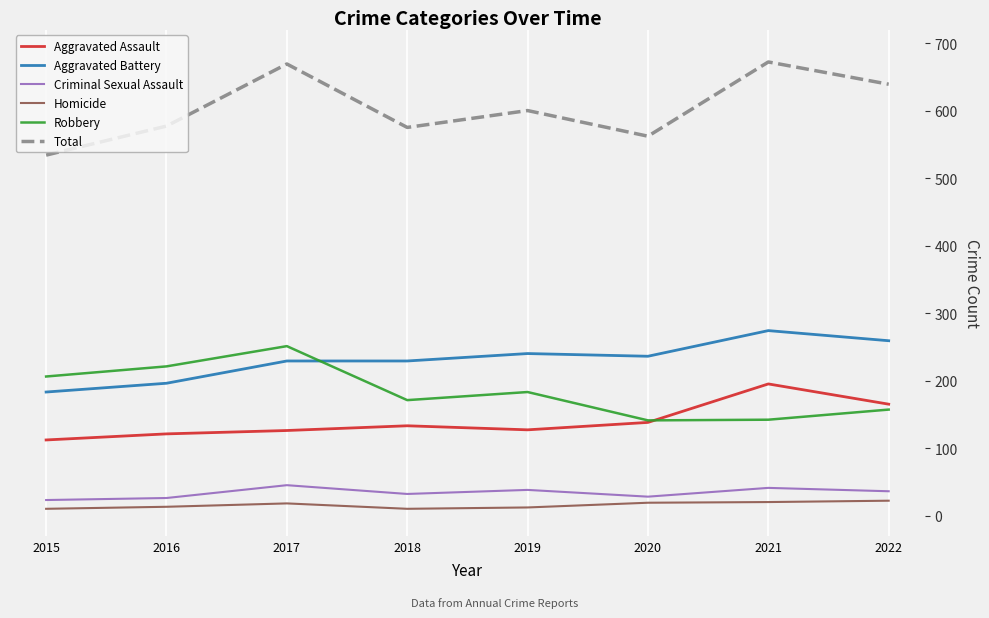

Reading right to left, what are all the values shown in this chart?

Aggravated Assault: 165	195	138	127	133	126	121	112
Aggravated Battery: 259	274	236	240	229	229	196	183
Criminal Sexual Assault: 36	41	28	38	32	45	26	23
Homicide: 22	20	19	12	10	18	13	10
Robbery: 157	142	141	183	171	251	221	206
Total: 639	672	562	600	575	669	577	534